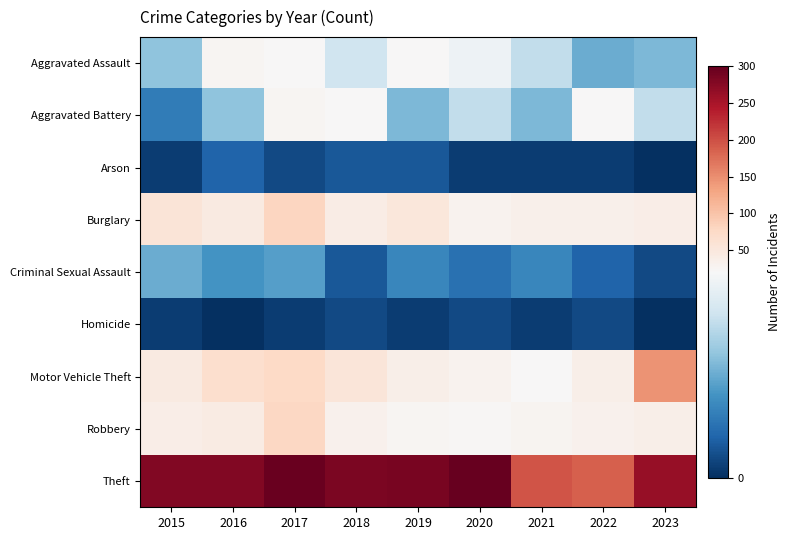

Rank the series at 2022 from lowest to highest value.

Arson, Homicide, Criminal Sexual Assault, Aggravated Assault, Aggravated Battery, Robbery, Burglary, Motor Vehicle Theft, Theft